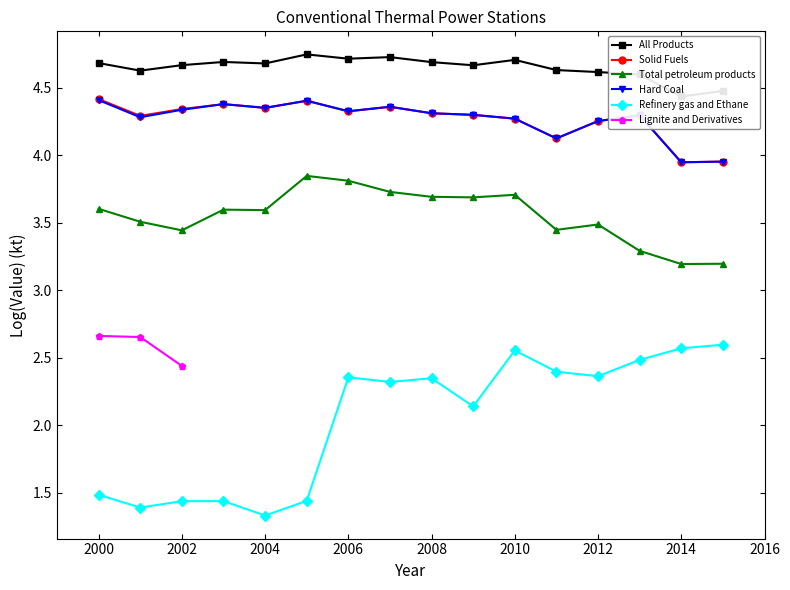

Is it true that Total petroleum products equals 5.2 at 2006?

False